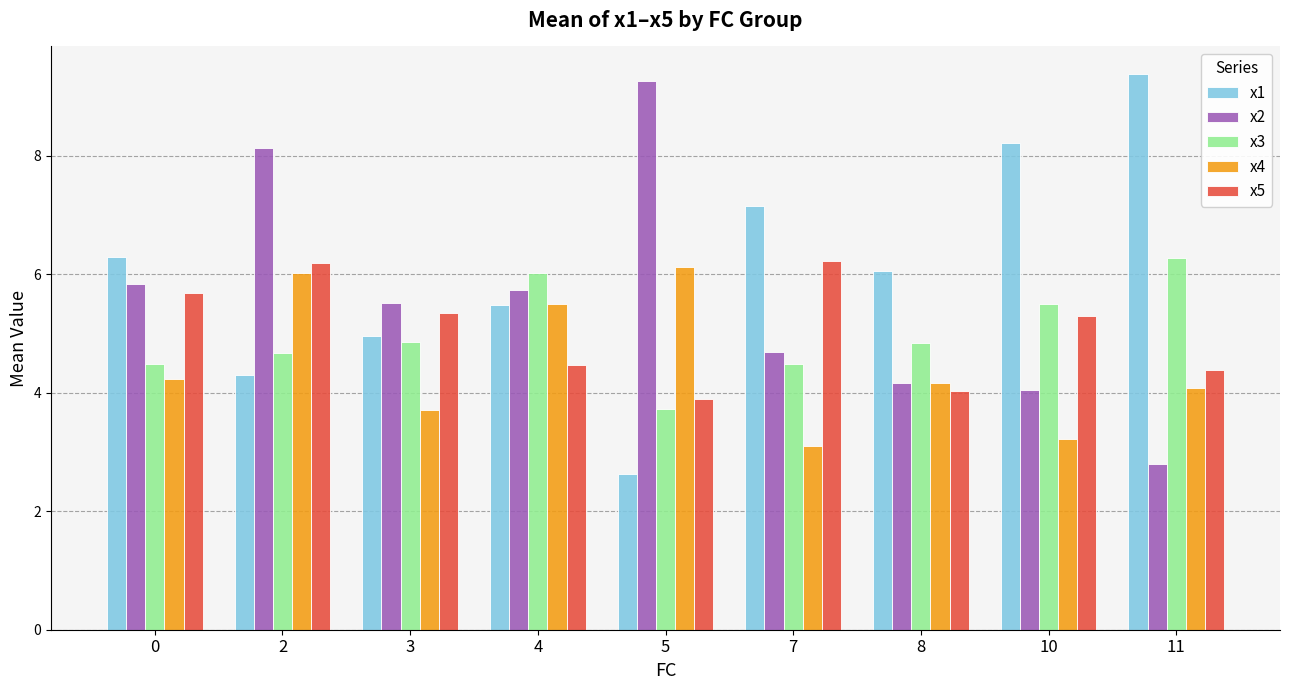

What are all the series names shown in the legend?

x1, x2, x3, x4, x5